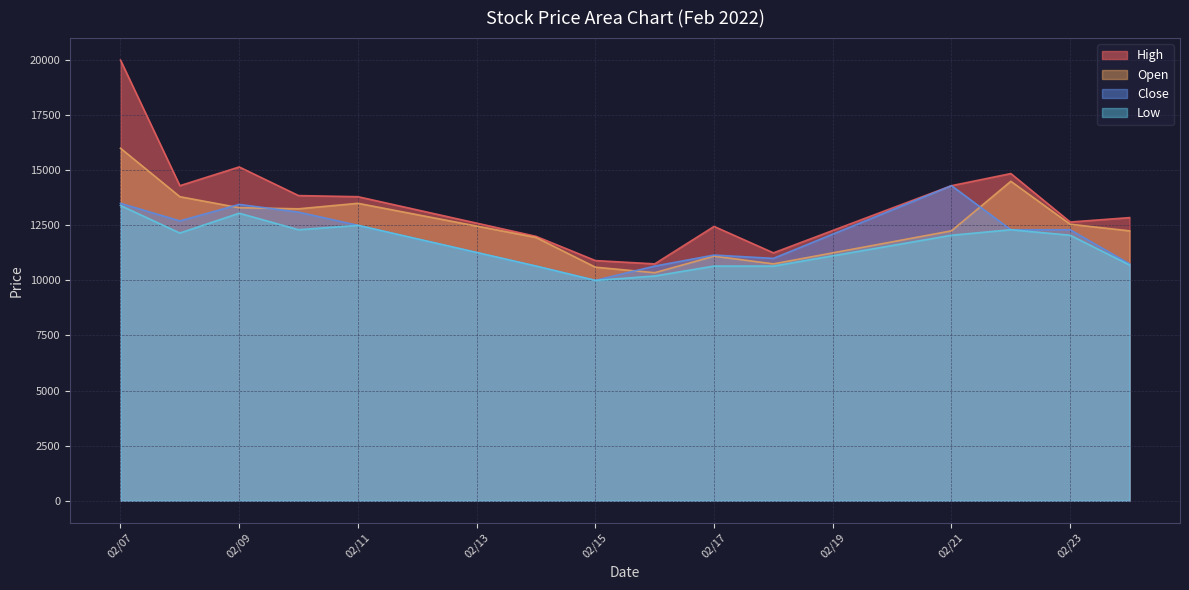

Between 02/15 and 02/21, which series saw the biggest shift?

Close